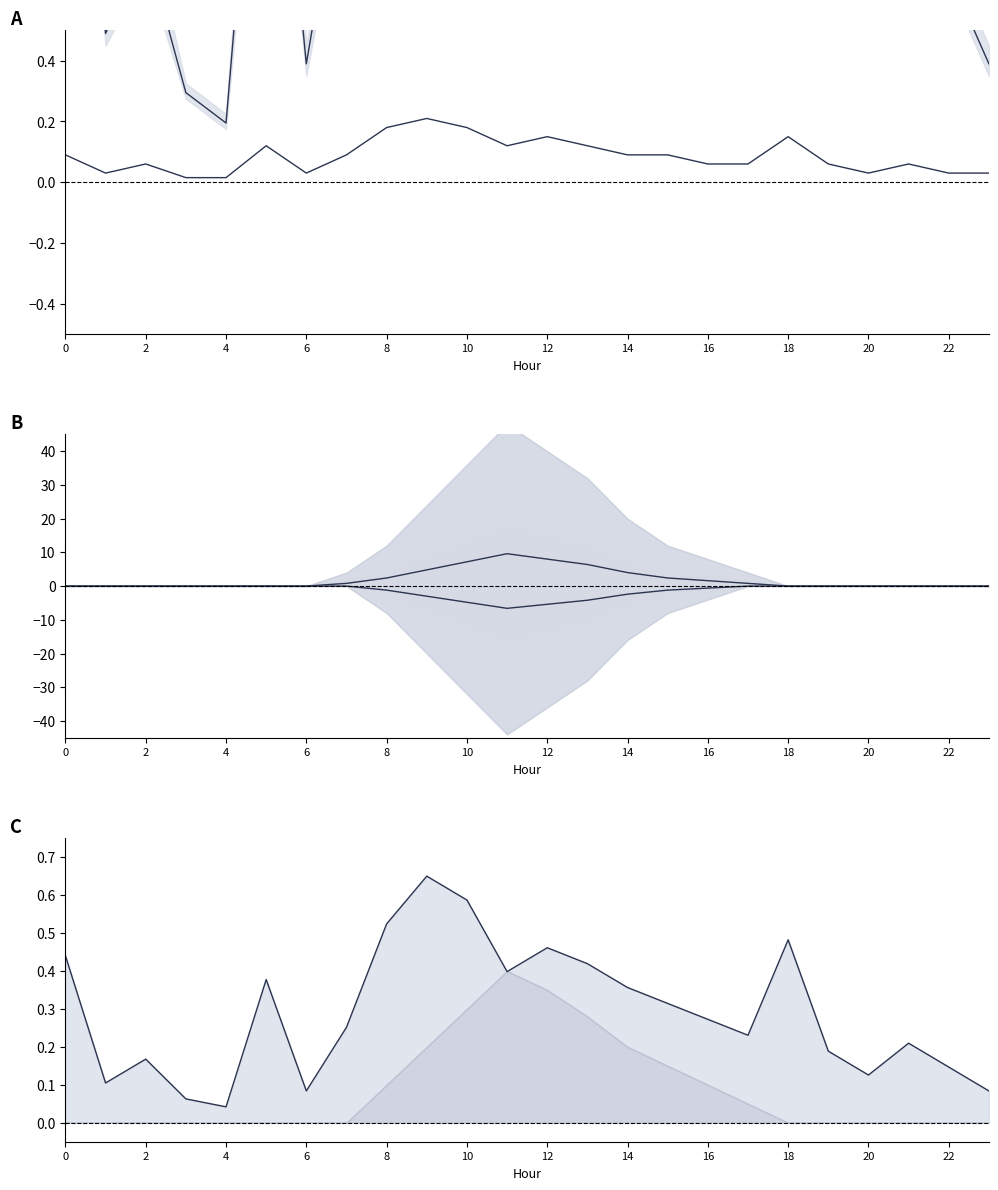

At which category is the sum across all series the highest?

11